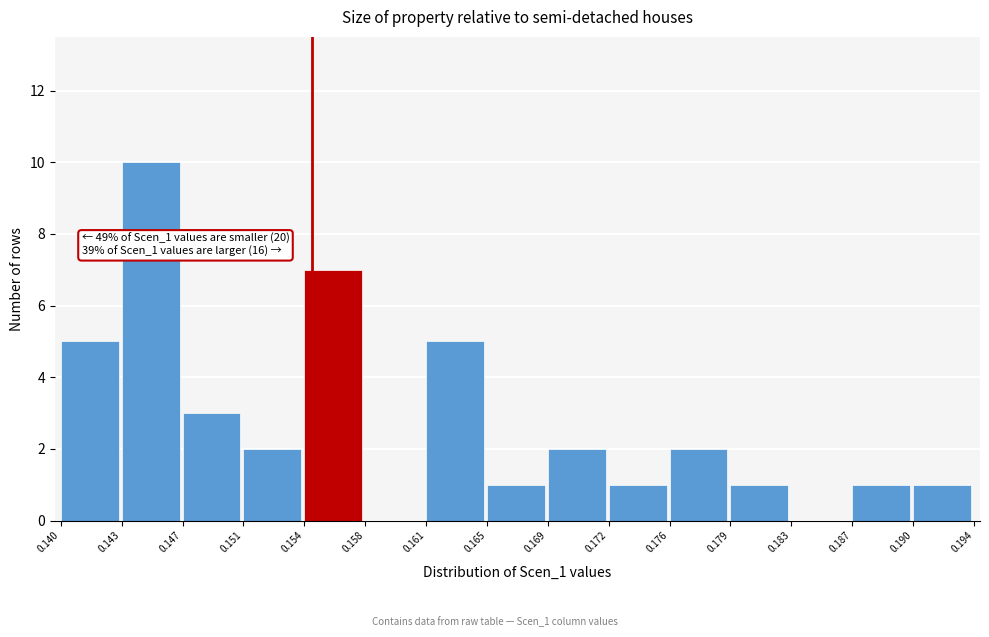

Which range on the x-axis has the tallest bar?

0.143 to 0.147